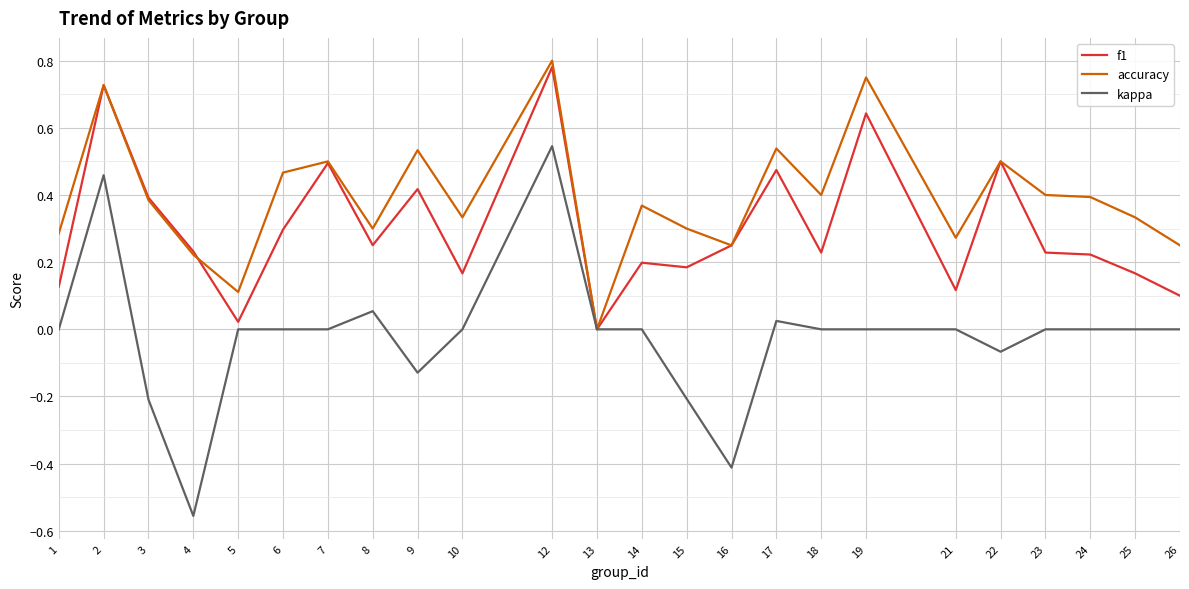

Which category has the lowest value in the f1 series?

13